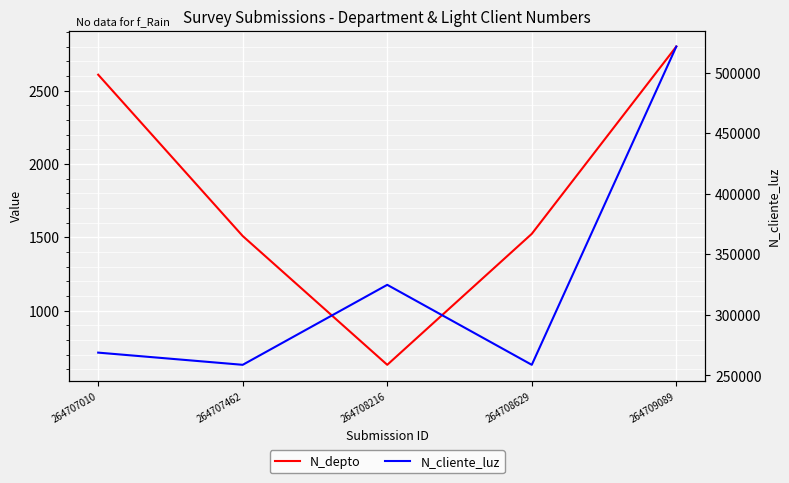

What is the smallest value displayed?

630